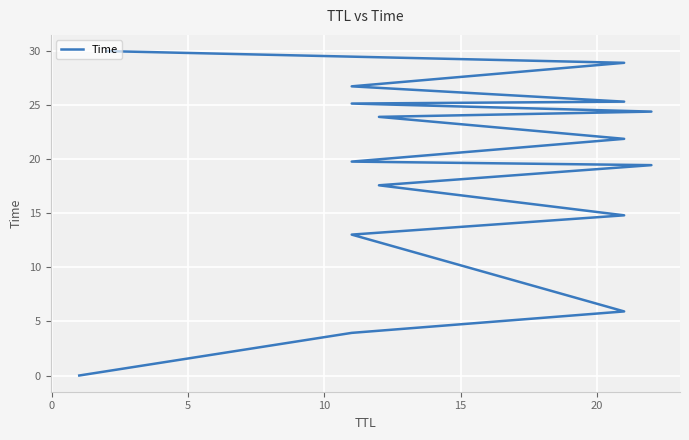

The value at 7 is 6.0. True or false?

False